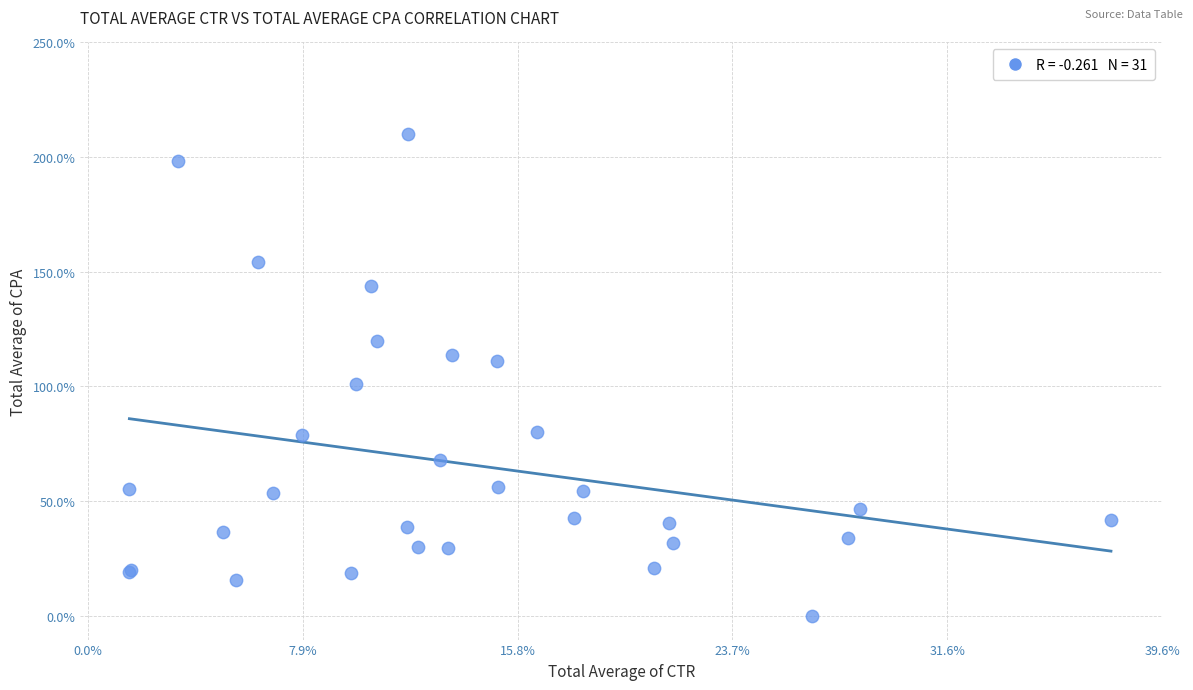

What Y value in the scatter plot is closest to 104?

101.0